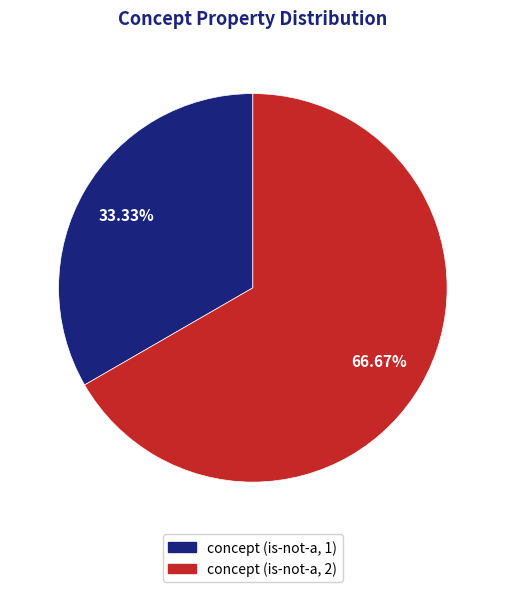

To the nearest percent, what portion does concept (is-not-a, 2) represent?

67%